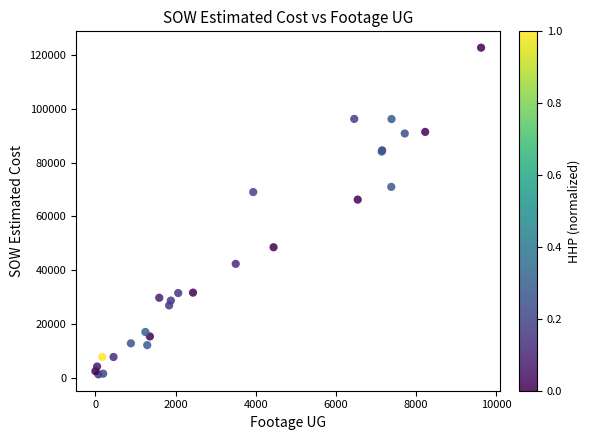

What Y value in the scatter plot is closest to 62029?

66271.5